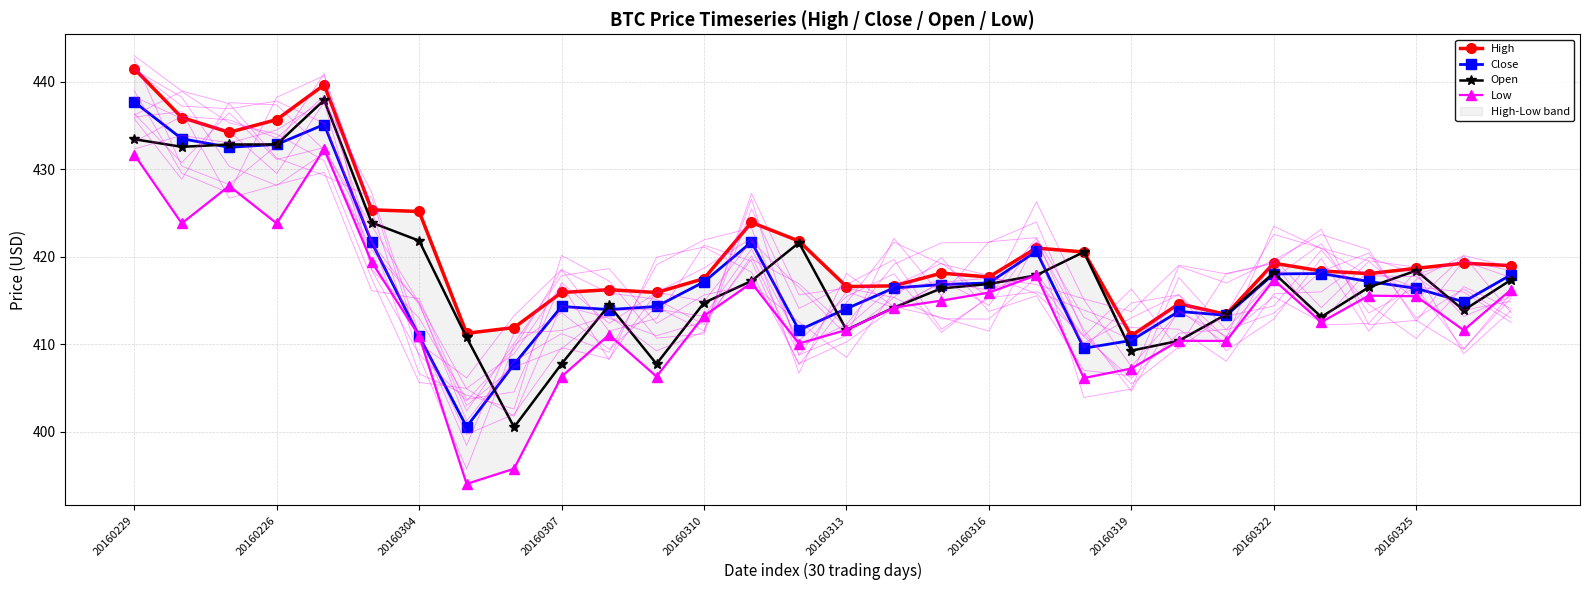

Which series has the largest range (max minus min)?

Low